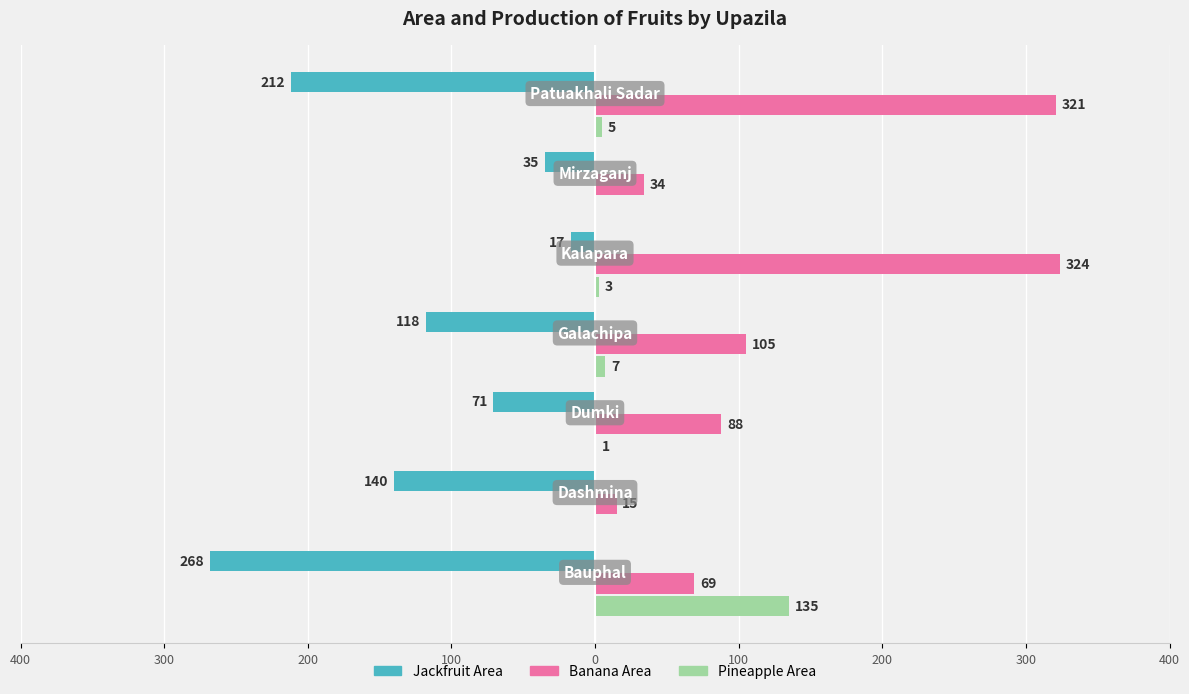

What are all the series names shown in the legend?

Jackfruit Area, Banana Area, Pineapple Area